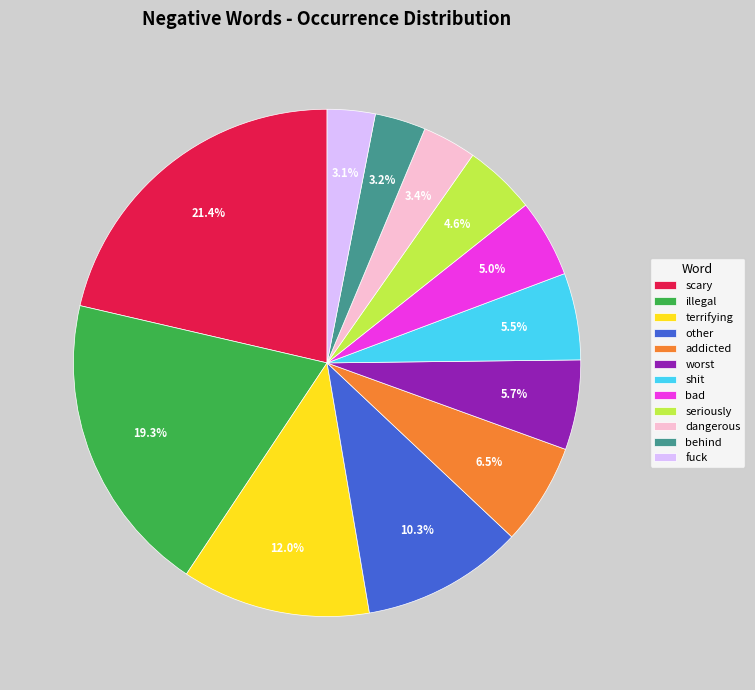

Which category has the biggest portion of the pie?

scary